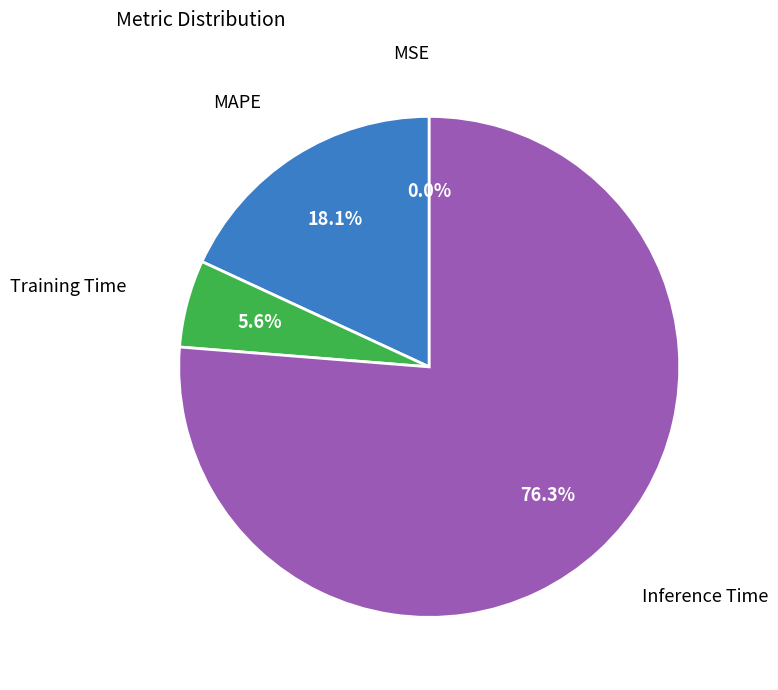

Is there a majority slice in this chart?

Yes